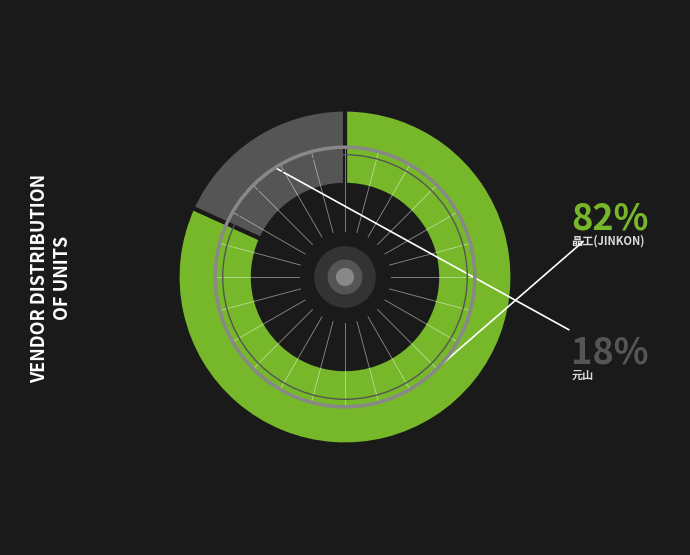

Is there any slice that represents more than half of the pie?

Yes